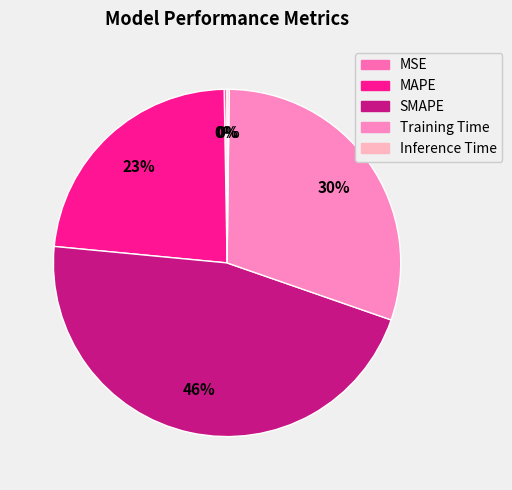

To the nearest percent, what is the combined percentage of SMAPE and Training Time?

76%